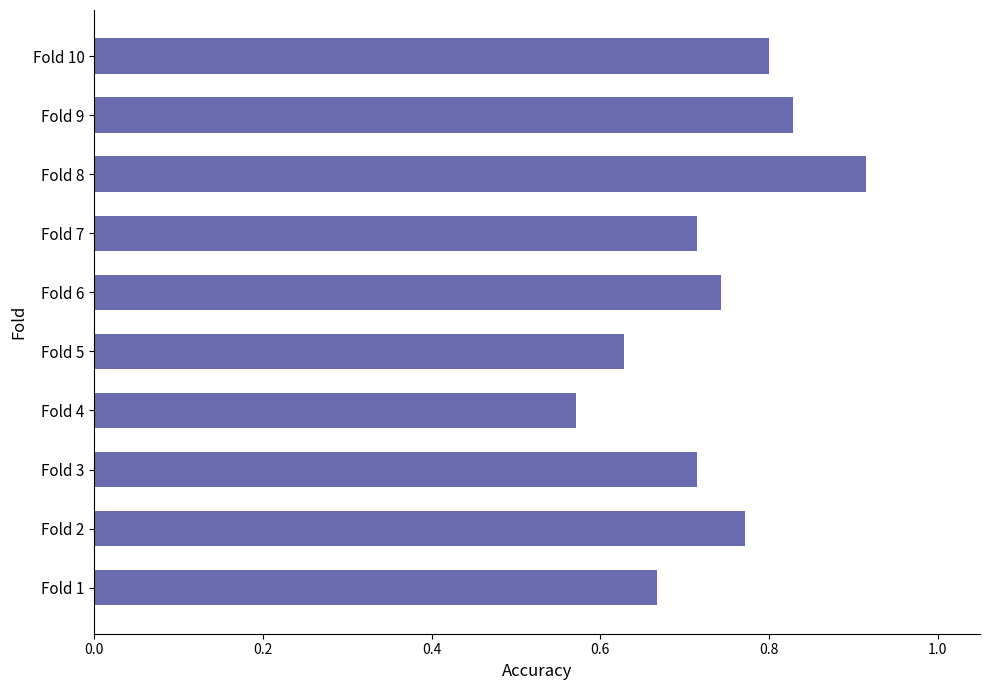

Are the bars horizontal?

Yes